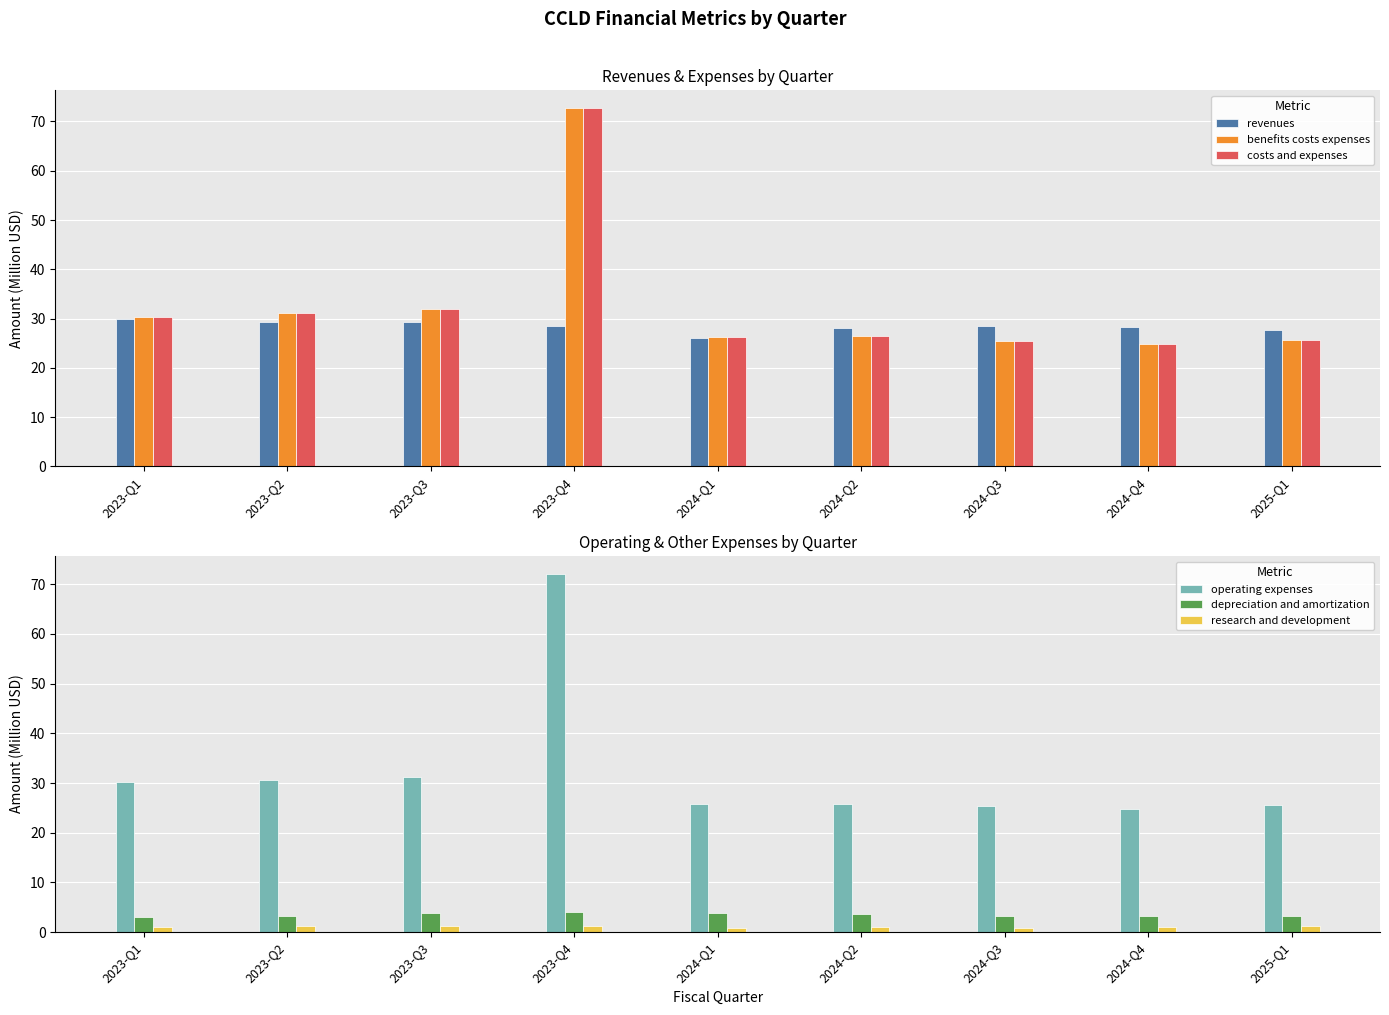

The depreciation and amortization series shows 3.2 at 2024-Q3. True or false?

True